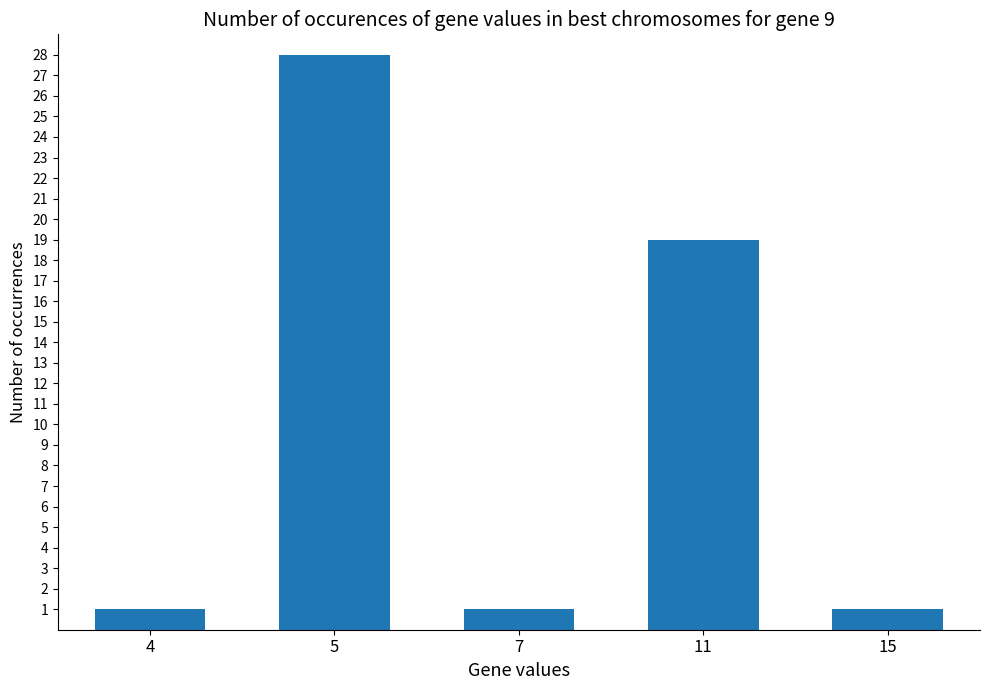

What is the greatest value displayed?

28